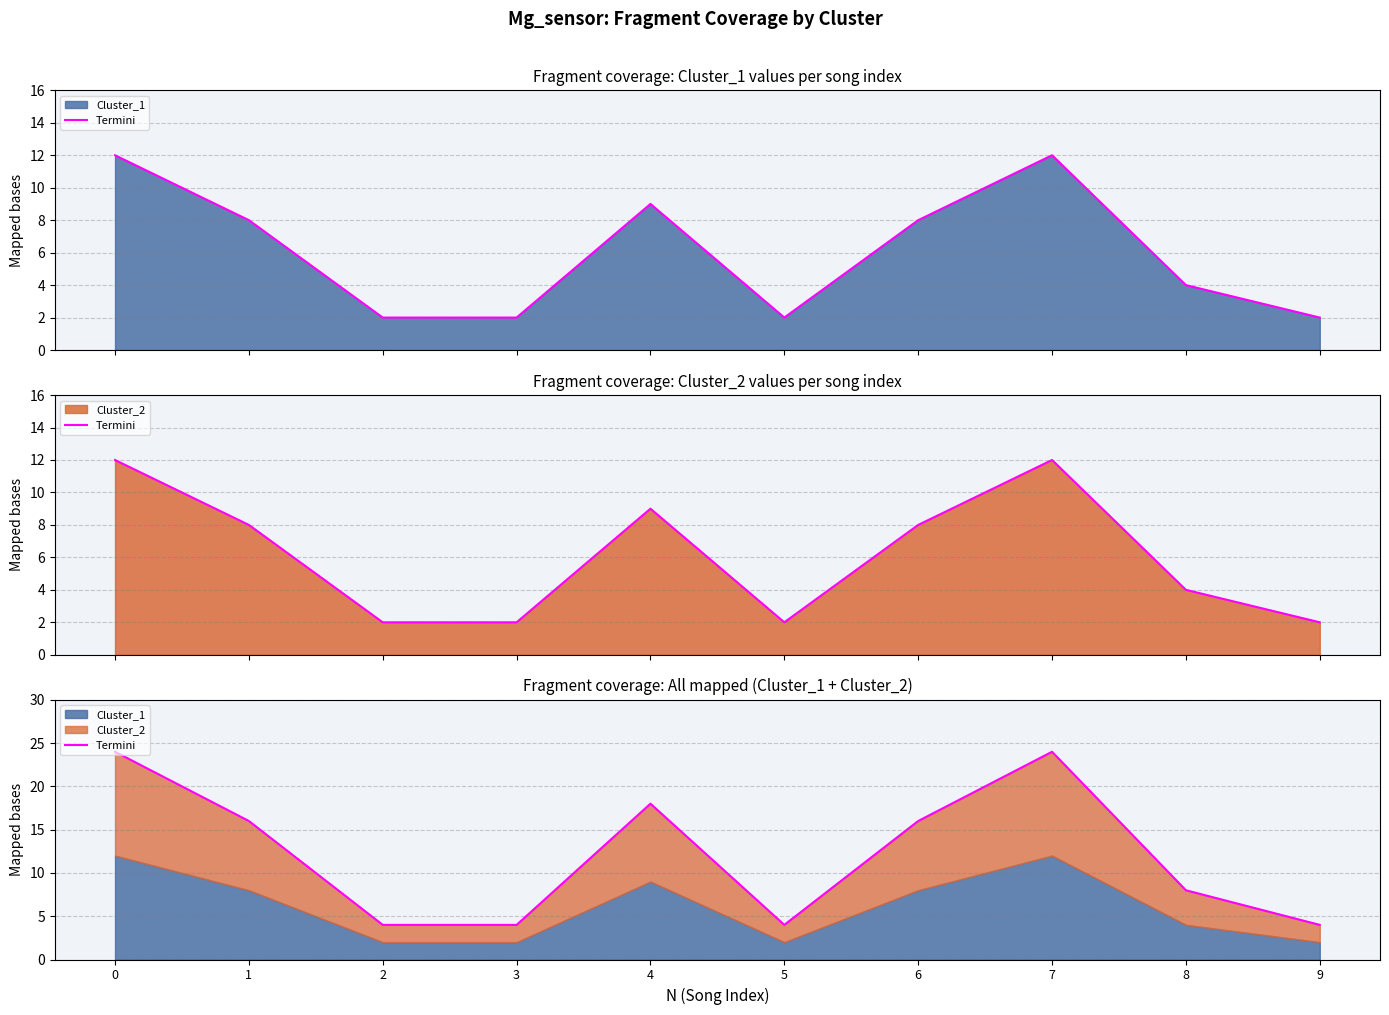

The chart shows a value of 24 at 0. True or false?

True